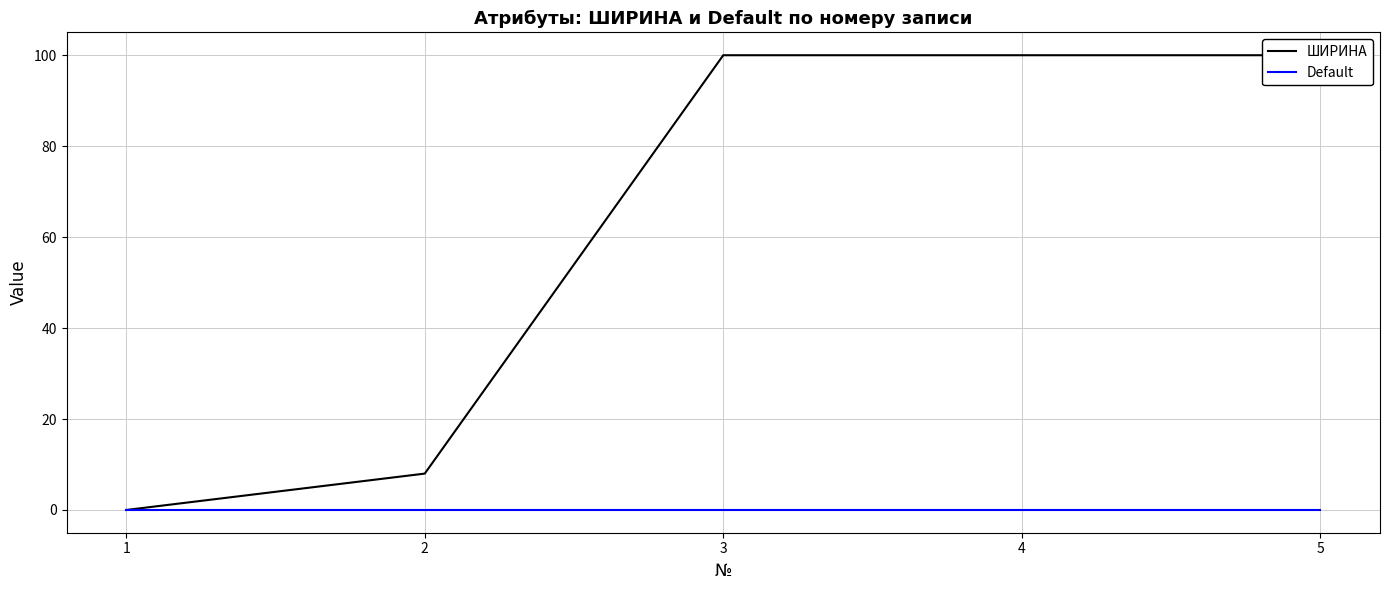

Which category has the highest value in the Default series?

1